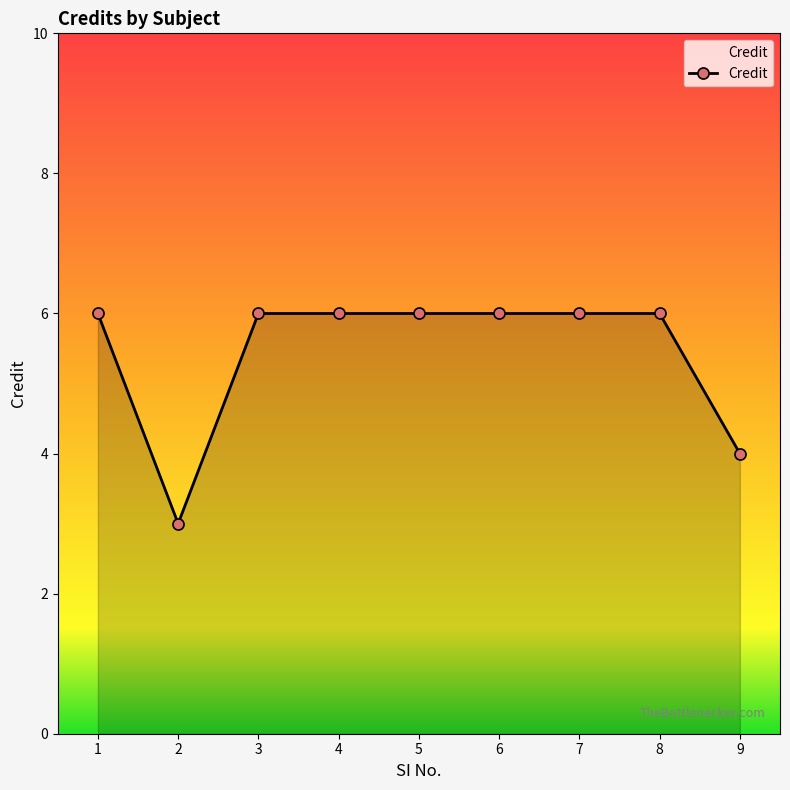

Where is the data nearest to the value 4?

9